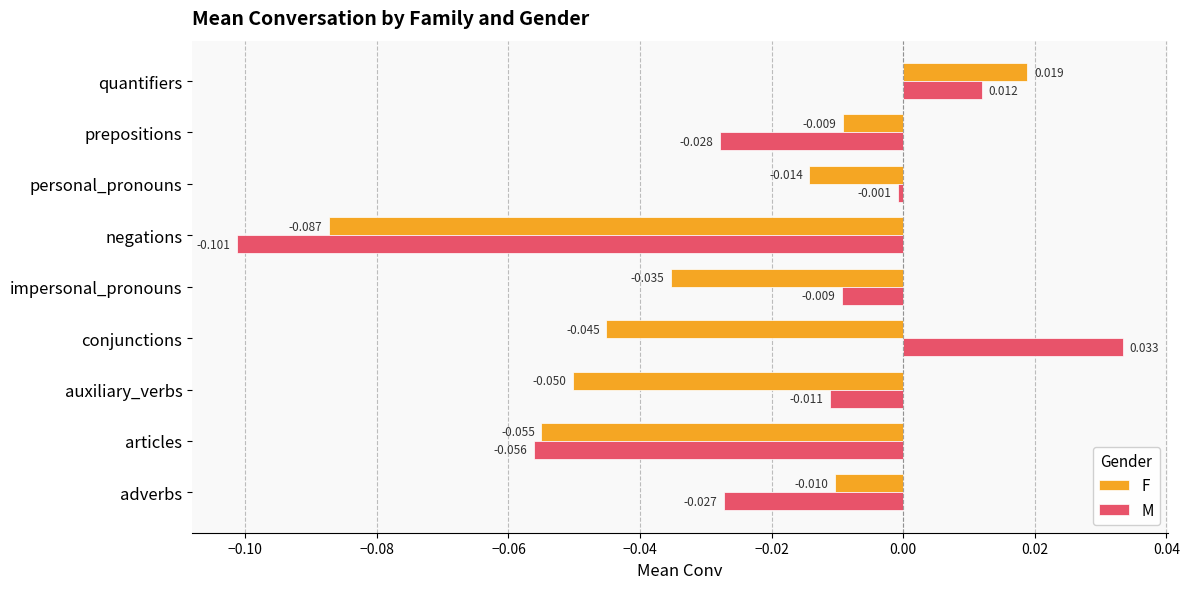

What is the difference between the maximum and second lowest values in the F series?

0.1